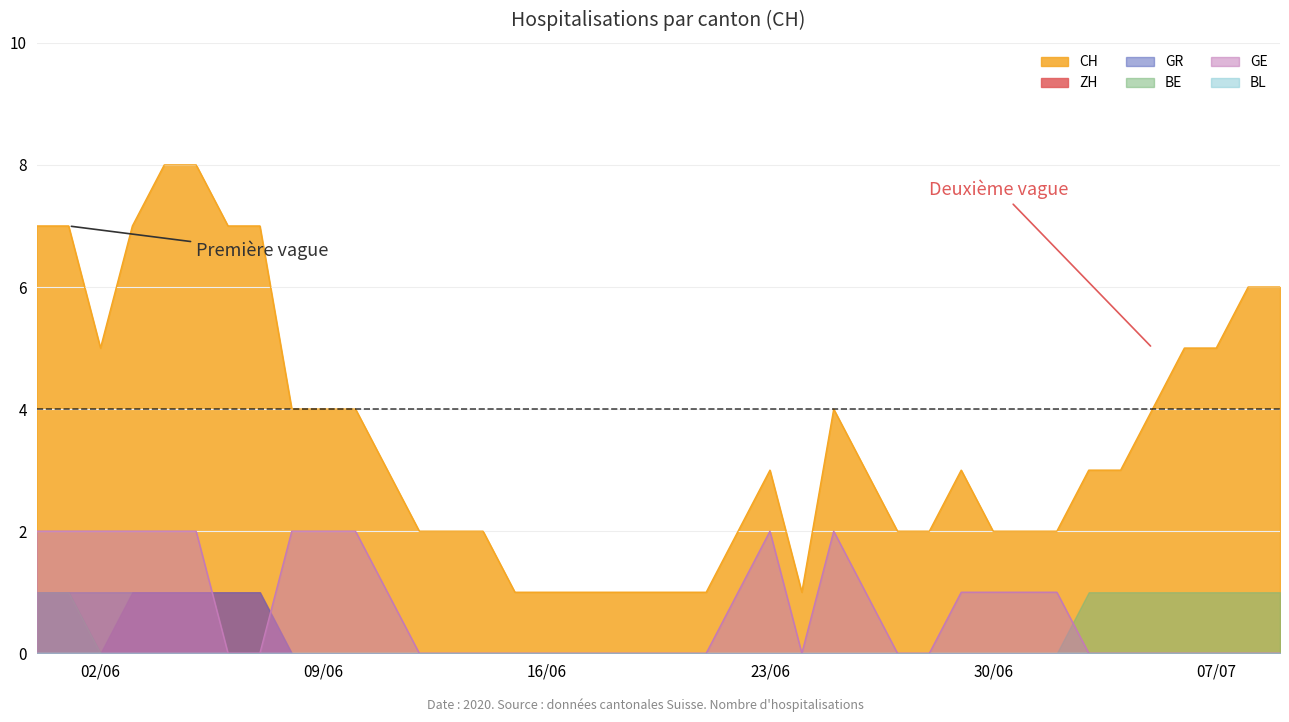

Reading left to right, extract all data points from this chart.

CH: 2020-05-31=7	2020-06-01=7	2020-06-02=5	2020-06-03=7	2020-06-04=8	2020-06-05=8	2020-06-06=7	2020-06-07=7	2020-06-08=4	2020-06-09=4	2020-06-10=4	2020-06-11=3	2020-06-12=2	2020-06-13=2	2020-06-14=2	2020-06-15=1	2020-06-16=1	2020-06-17=1	2020-06-18=1	2020-06-19=1	2020-06-20=1	2020-06-21=1	2020-06-22=2	2020-06-23=3	2020-06-24=1	2020-06-25=4	2020-06-26=3	2020-06-27=2	2020-06-28=2	2020-06-29=3	2020-06-30=2	2020-07-01=2	2020-07-02=2	2020-07-03=3	2020-07-04=3	2020-07-05=4	2020-07-06=5	2020-07-07=5	2020-07-08=6	2020-07-09=6
ZH: 2020-05-31=1	2020-06-01=1	2020-06-02=0	2020-06-03=1	2020-06-04=1	2020-06-05=1	2020-06-06=1	2020-06-07=1	2020-06-08=0	2020-06-09=0	2020-06-10=0	2020-06-11=0	2020-06-12=0	2020-06-13=0	2020-06-14=0	2020-06-15=0	2020-06-16=0	2020-06-17=0	2020-06-18=0	2020-06-19=0	2020-06-20=0	2020-06-21=0	2020-06-22=0	2020-06-23=0	2020-06-24=0	2020-06-25=0	2020-06-26=0	2020-06-27=0	2020-06-28=0	2020-06-29=0	2020-06-30=0	2020-07-01=0	2020-07-02=0	2020-07-03=0	2020-07-04=0	2020-07-05=0	2020-07-06=0	2020-07-07=0	2020-07-08=0	2020-07-09=0
GR: 2020-05-31=1	2020-06-01=1	2020-06-02=1	2020-06-03=1	2020-06-04=1	2020-06-05=1	2020-06-06=1	2020-06-07=1	2020-06-08=0	2020-06-09=0	2020-06-10=0	2020-06-11=0	2020-06-12=0	2020-06-13=0	2020-06-14=0	2020-06-15=0	2020-06-16=0	2020-06-17=0	2020-06-18=0	2020-06-19=0	2020-06-20=0	2020-06-21=0	2020-06-22=0	2020-06-23=0	2020-06-24=0	2020-06-25=0	2020-06-26=0	2020-06-27=0	2020-06-28=0	2020-06-29=0	2020-06-30=0	2020-07-01=0	2020-07-02=0	2020-07-03=0	2020-07-04=0	2020-07-05=0	2020-07-06=0	2020-07-07=0	2020-07-08=0	2020-07-09=0
BL: 2020-05-31=0	2020-06-01=0	2020-06-02=0	2020-06-03=0	2020-06-04=0	2020-06-05=0	2020-06-06=0	2020-06-07=0	2020-06-08=0	2020-06-09=0	2020-06-10=0	2020-06-11=0	2020-06-12=0	2020-06-13=0	2020-06-14=0	2020-06-15=0	2020-06-16=0	2020-06-17=0	2020-06-18=0	2020-06-19=0	2020-06-20=0	2020-06-21=0	2020-06-22=0	2020-06-23=0	2020-06-24=0	2020-06-25=0	2020-06-26=0	2020-06-27=0	2020-06-28=0	2020-06-29=0	2020-06-30=0	2020-07-01=0	2020-07-02=0	2020-07-03=0	2020-07-04=0	2020-07-05=0	2020-07-06=0	2020-07-07=0	2020-07-08=0	2020-07-09=0
BE: 2020-05-31=1	2020-06-01=1	2020-06-02=0	2020-06-03=0	2020-06-04=0	2020-06-05=0	2020-06-06=0	2020-06-07=0	2020-06-08=0	2020-06-09=0	2020-06-10=0	2020-06-11=0	2020-06-12=0	2020-06-13=0	2020-06-14=0	2020-06-15=0	2020-06-16=0	2020-06-17=0	2020-06-18=0	2020-06-19=0	2020-06-20=0	2020-06-21=0	2020-06-22=0	2020-06-23=0	2020-06-24=0	2020-06-25=0	2020-06-26=0	2020-06-27=0	2020-06-28=0	2020-06-29=0	2020-06-30=0	2020-07-01=0	2020-07-02=0	2020-07-03=1	2020-07-04=1	2020-07-05=1	2020-07-06=1	2020-07-07=1	2020-07-08=1	2020-07-09=1
GE: 2020-05-31=2	2020-06-01=2	2020-06-02=2	2020-06-03=2	2020-06-04=2	2020-06-05=2	2020-06-06=0	2020-06-07=0	2020-06-08=2	2020-06-09=2	2020-06-10=2	2020-06-11=1	2020-06-12=0	2020-06-13=0	2020-06-14=0	2020-06-15=0	2020-06-16=0	2020-06-17=0	2020-06-18=0	2020-06-19=0	2020-06-20=0	2020-06-21=0	2020-06-22=1	2020-06-23=2	2020-06-24=0	2020-06-25=2	2020-06-26=1	2020-06-27=0	2020-06-28=0	2020-06-29=1	2020-06-30=1	2020-07-01=1	2020-07-02=1	2020-07-03=0	2020-07-04=0	2020-07-05=0	2020-07-06=0	2020-07-07=0	2020-07-08=0	2020-07-09=0